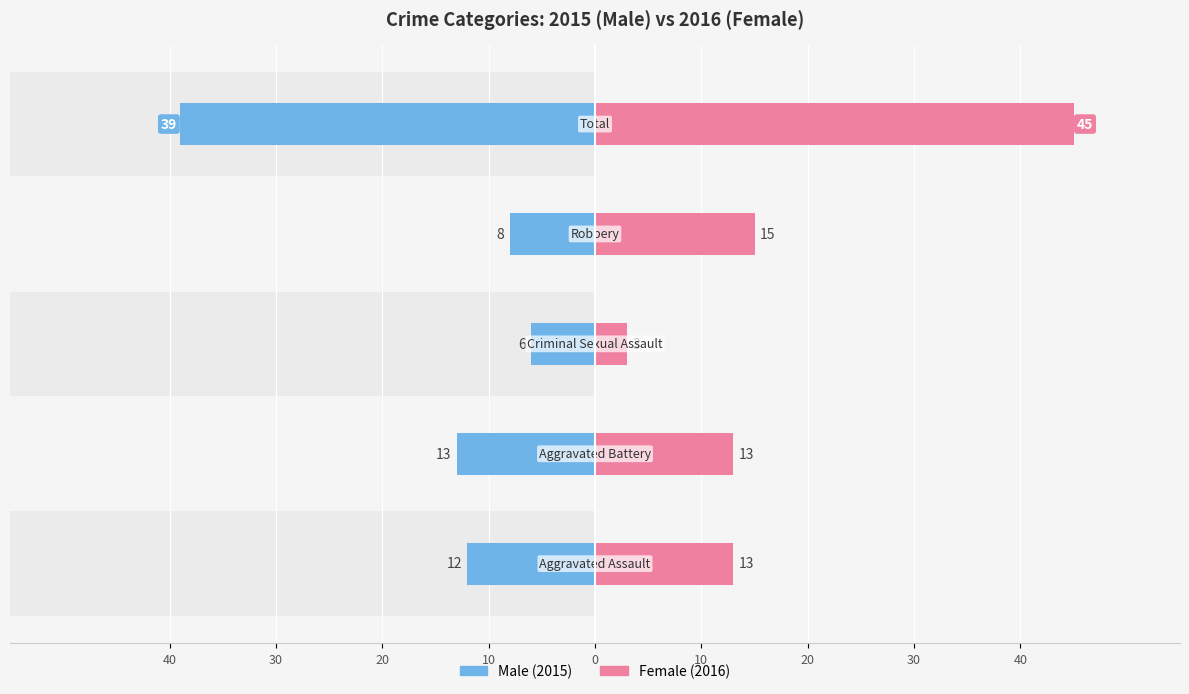

The Male series shows -4 at 40. True or false?

False